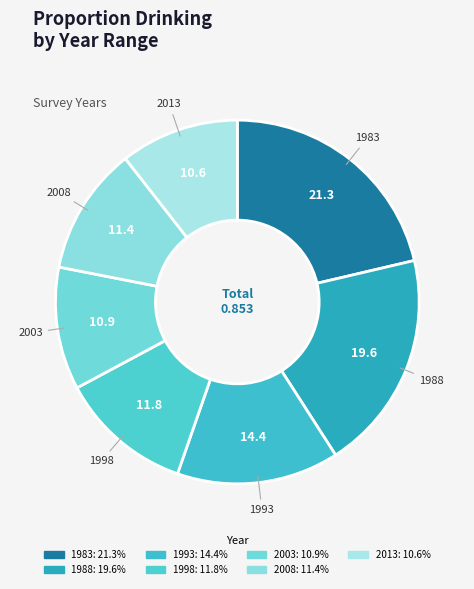

Which has a higher value, 1983 or 2008?

1983